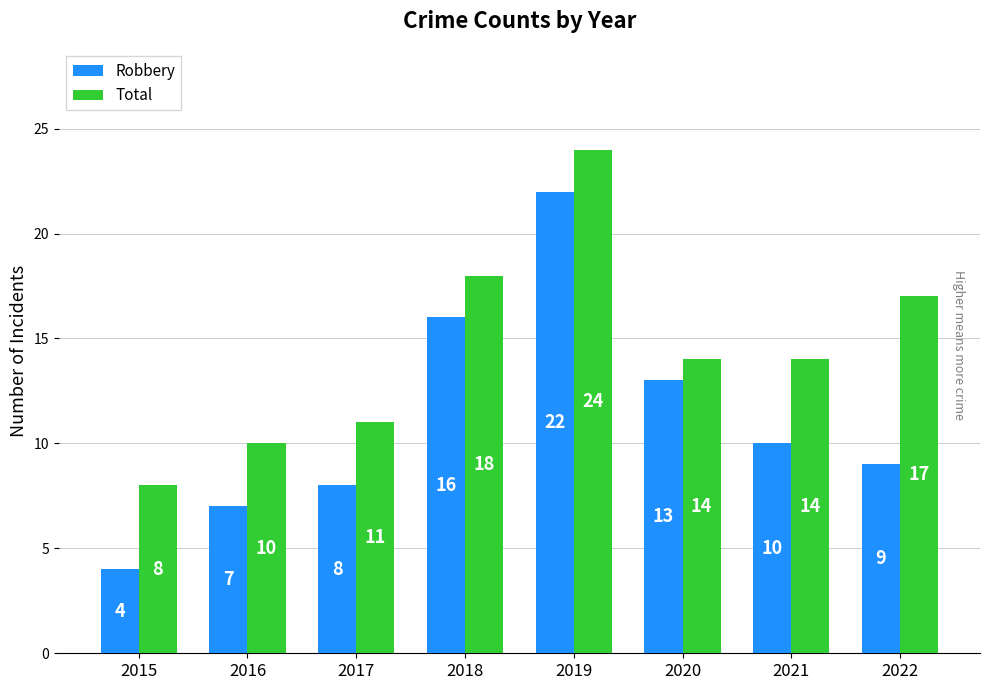

Rank the series by their maximum value, from highest to lowest.

Total, Robbery